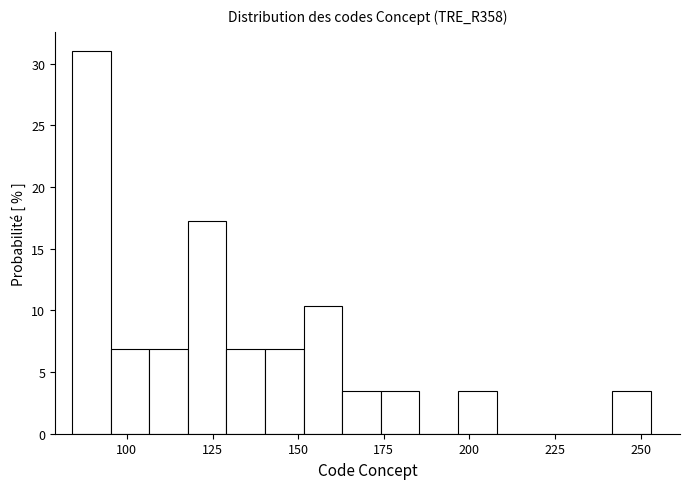

Around what value on the x-axis is the tallest bar? Give the approximate position of its centre, as read against the axis.

90